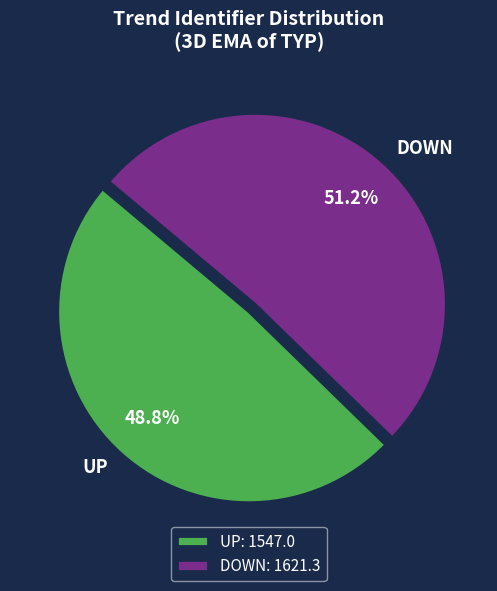

Approximately how many times larger is the value at DOWN compared to UP?

1.0